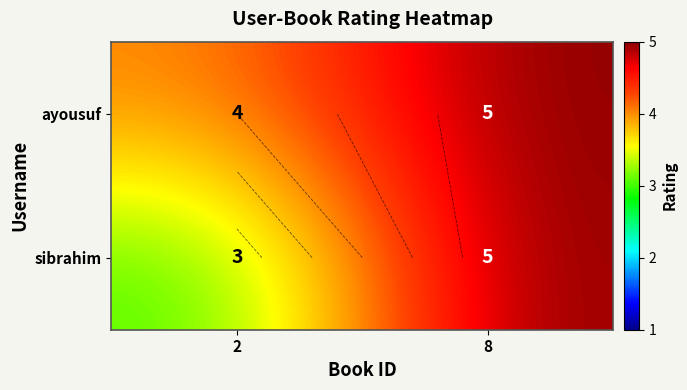

At which category does the chart reach its peak across all series?

8